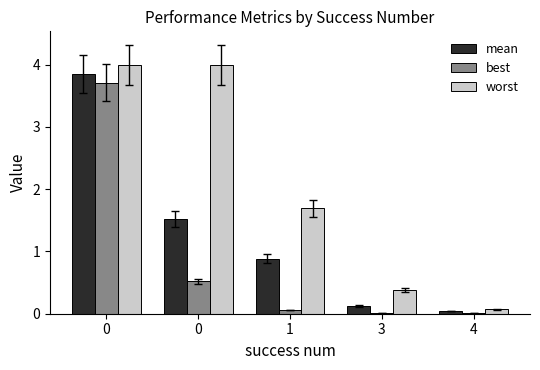

Rank the categories by best value from lowest to highest.

4, 3, 1, 0, 0